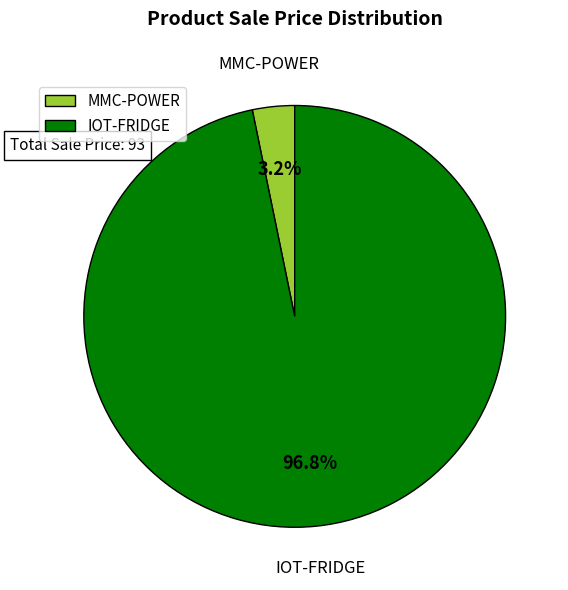

How many slices are in this pie chart?

2